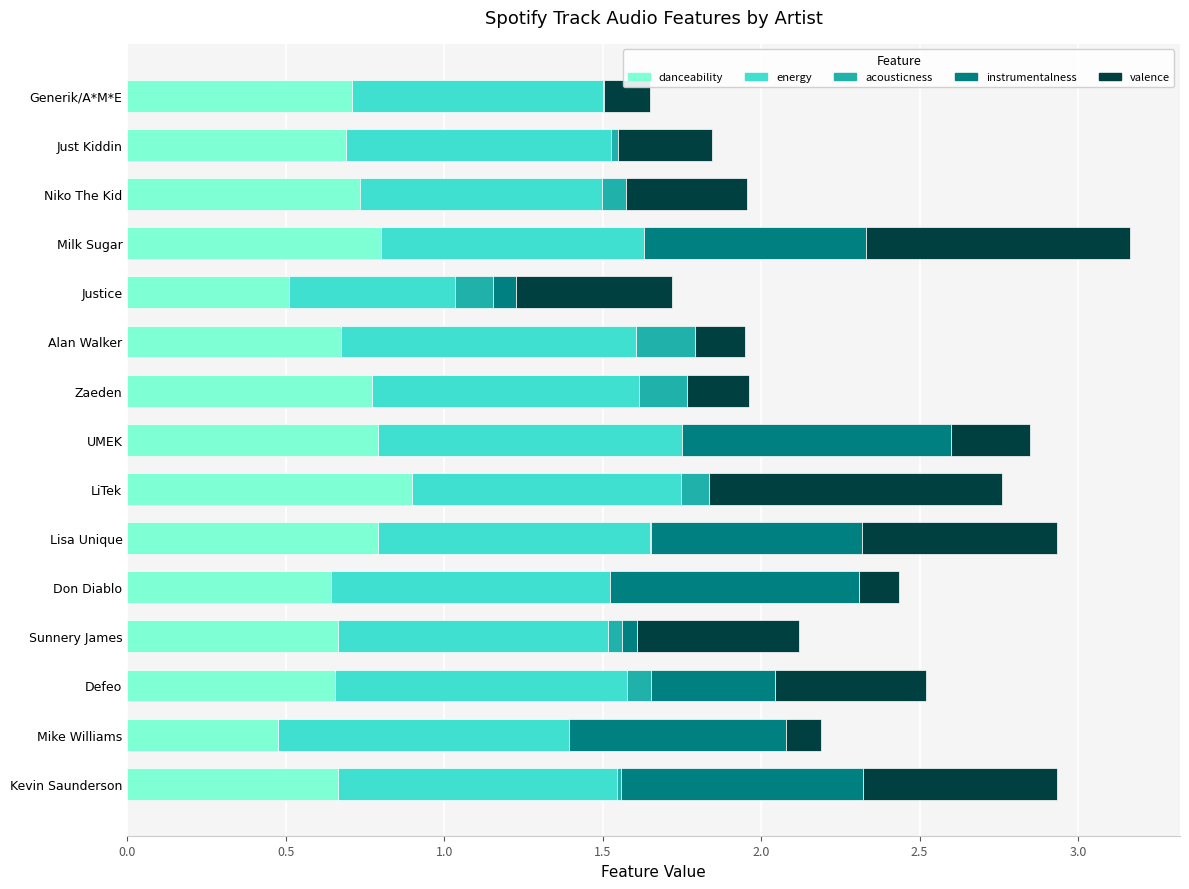

What is the sum of all danceability values?

10.5